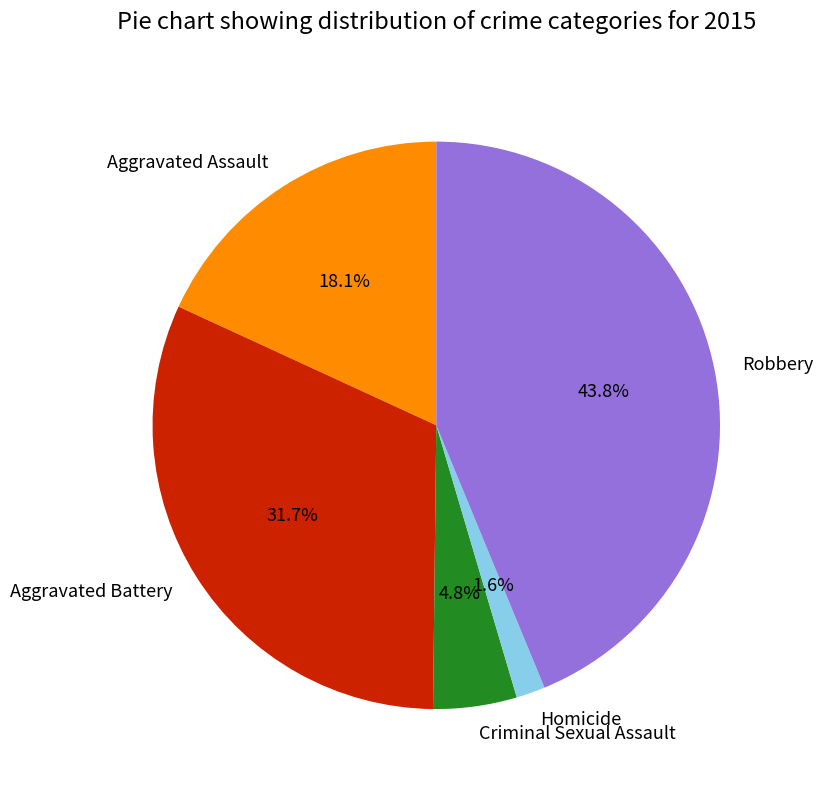

How many slices are in this pie chart?

5